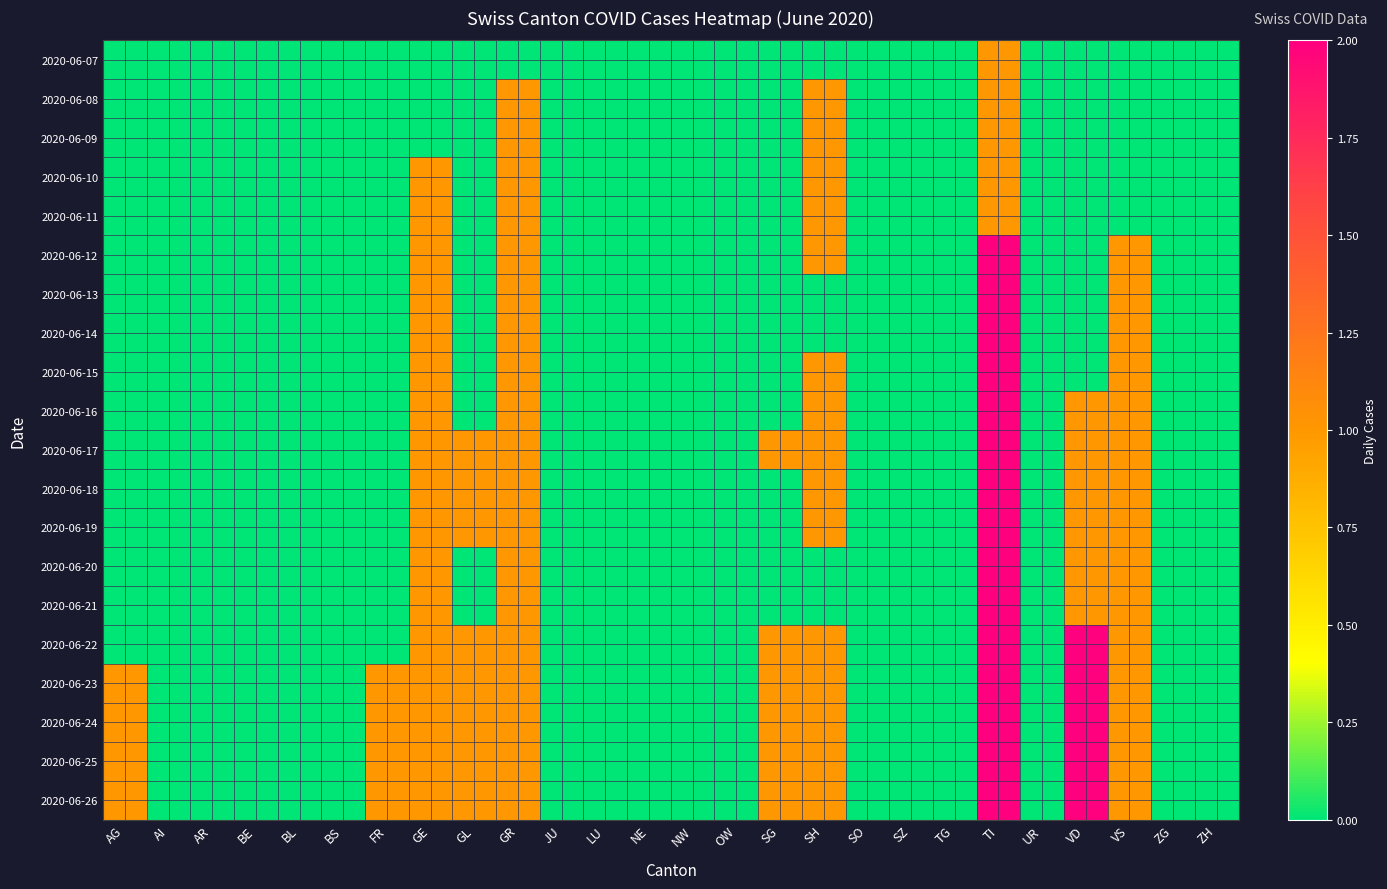

Reading left to right, what are all the values shown in this chart?

2020-06-07: AG=0	AI=0	AR=0	BE=0	BL=0	BS=0	FR=0	GE=0	GL=0	GR=0	JU=0	LU=0	NE=0	NW=0	OW=0	SG=0	SH=0	SO=0	SZ=0	TG=0	TI=1	UR=0	VD=0	VS=0	ZG=0	ZH=0
2020-06-08: AG=0	AI=0	AR=0	BE=0	BL=0	BS=0	FR=0	GE=0	GL=0	GR=1	JU=0	LU=0	NE=0	NW=0	OW=0	SG=0	SH=1	SO=0	SZ=0	TG=0	TI=1	UR=0	VD=0	VS=0	ZG=0	ZH=0
2020-06-09: AG=0	AI=0	AR=0	BE=0	BL=0	BS=0	FR=0	GE=0	GL=0	GR=1	JU=0	LU=0	NE=0	NW=0	OW=0	SG=0	SH=1	SO=0	SZ=0	TG=0	TI=1	UR=0	VD=0	VS=0	ZG=0	ZH=0
2020-06-10: AG=0	AI=0	AR=0	BE=0	BL=0	BS=0	FR=0	GE=1	GL=0	GR=1	JU=0	LU=0	NE=0	NW=0	OW=0	SG=0	SH=1	SO=0	SZ=0	TG=0	TI=1	UR=0	VD=0	VS=0	ZG=0	ZH=0
2020-06-11: AG=0	AI=0	AR=0	BE=0	BL=0	BS=0	FR=0	GE=1	GL=0	GR=1	JU=0	LU=0	NE=0	NW=0	OW=0	SG=0	SH=1	SO=0	SZ=0	TG=0	TI=1	UR=0	VD=0	VS=0	ZG=0	ZH=0
2020-06-12: AG=0	AI=0	AR=0	BE=0	BL=0	BS=0	FR=0	GE=1	GL=0	GR=1	JU=0	LU=0	NE=0	NW=0	OW=0	SG=0	SH=1	SO=0	SZ=0	TG=0	TI=2	UR=0	VD=0	VS=1	ZG=0	ZH=0
2020-06-13: AG=0	AI=0	AR=0	BE=0	BL=0	BS=0	FR=0	GE=1	GL=0	GR=1	JU=0	LU=0	NE=0	NW=0	OW=0	SG=0	SH=0	SO=0	SZ=0	TG=0	TI=2	UR=0	VD=0	VS=1	ZG=0	ZH=0
2020-06-14: AG=0	AI=0	AR=0	BE=0	BL=0	BS=0	FR=0	GE=1	GL=0	GR=1	JU=0	LU=0	NE=0	NW=0	OW=0	SG=0	SH=0	SO=0	SZ=0	TG=0	TI=2	UR=0	VD=0	VS=1	ZG=0	ZH=0
2020-06-15: AG=0	AI=0	AR=0	BE=0	BL=0	BS=0	FR=0	GE=1	GL=0	GR=1	JU=0	LU=0	NE=0	NW=0	OW=0	SG=0	SH=1	SO=0	SZ=0	TG=0	TI=2	UR=0	VD=0	VS=1	ZG=0	ZH=0
2020-06-16: AG=0	AI=0	AR=0	BE=0	BL=0	BS=0	FR=0	GE=1	GL=0	GR=1	JU=0	LU=0	NE=0	NW=0	OW=0	SG=0	SH=1	SO=0	SZ=0	TG=0	TI=2	UR=0	VD=1	VS=1	ZG=0	ZH=0
2020-06-17: AG=0	AI=0	AR=0	BE=0	BL=0	BS=0	FR=0	GE=1	GL=1	GR=1	JU=0	LU=0	NE=0	NW=0	OW=0	SG=1	SH=1	SO=0	SZ=0	TG=0	TI=2	UR=0	VD=1	VS=1	ZG=0	ZH=0
2020-06-18: AG=0	AI=0	AR=0	BE=0	BL=0	BS=0	FR=0	GE=1	GL=1	GR=1	JU=0	LU=0	NE=0	NW=0	OW=0	SG=0	SH=1	SO=0	SZ=0	TG=0	TI=2	UR=0	VD=1	VS=1	ZG=0	ZH=0
2020-06-19: AG=0	AI=0	AR=0	BE=0	BL=0	BS=0	FR=0	GE=1	GL=1	GR=1	JU=0	LU=0	NE=0	NW=0	OW=0	SG=0	SH=1	SO=0	SZ=0	TG=0	TI=2	UR=0	VD=1	VS=1	ZG=0	ZH=0
2020-06-20: AG=0	AI=0	AR=0	BE=0	BL=0	BS=0	FR=0	GE=1	GL=0	GR=1	JU=0	LU=0	NE=0	NW=0	OW=0	SG=0	SH=0	SO=0	SZ=0	TG=0	TI=2	UR=0	VD=1	VS=1	ZG=0	ZH=0
2020-06-21: AG=0	AI=0	AR=0	BE=0	BL=0	BS=0	FR=0	GE=1	GL=0	GR=1	JU=0	LU=0	NE=0	NW=0	OW=0	SG=0	SH=0	SO=0	SZ=0	TG=0	TI=2	UR=0	VD=1	VS=1	ZG=0	ZH=0
2020-06-22: AG=0	AI=0	AR=0	BE=0	BL=0	BS=0	FR=0	GE=1	GL=1	GR=1	JU=0	LU=0	NE=0	NW=0	OW=0	SG=1	SH=1	SO=0	SZ=0	TG=0	TI=2	UR=0	VD=2	VS=1	ZG=0	ZH=0
2020-06-23: AG=1	AI=0	AR=0	BE=0	BL=0	BS=0	FR=1	GE=1	GL=1	GR=1	JU=0	LU=0	NE=0	NW=0	OW=0	SG=1	SH=1	SO=0	SZ=0	TG=0	TI=2	UR=0	VD=2	VS=1	ZG=0	ZH=0
2020-06-24: AG=1	AI=0	AR=0	BE=0	BL=0	BS=0	FR=1	GE=1	GL=1	GR=1	JU=0	LU=0	NE=0	NW=0	OW=0	SG=1	SH=1	SO=0	SZ=0	TG=0	TI=2	UR=0	VD=2	VS=1	ZG=0	ZH=0
2020-06-25: AG=1	AI=0	AR=0	BE=0	BL=0	BS=0	FR=1	GE=1	GL=1	GR=1	JU=0	LU=0	NE=0	NW=0	OW=0	SG=1	SH=1	SO=0	SZ=0	TG=0	TI=2	UR=0	VD=2	VS=1	ZG=0	ZH=0
2020-06-26: AG=1	AI=0	AR=0	BE=0	BL=0	BS=0	FR=1	GE=1	GL=1	GR=1	JU=0	LU=0	NE=0	NW=0	OW=0	SG=1	SH=1	SO=0	SZ=0	TG=0	TI=2	UR=0	VD=2	VS=1	ZG=0	ZH=0